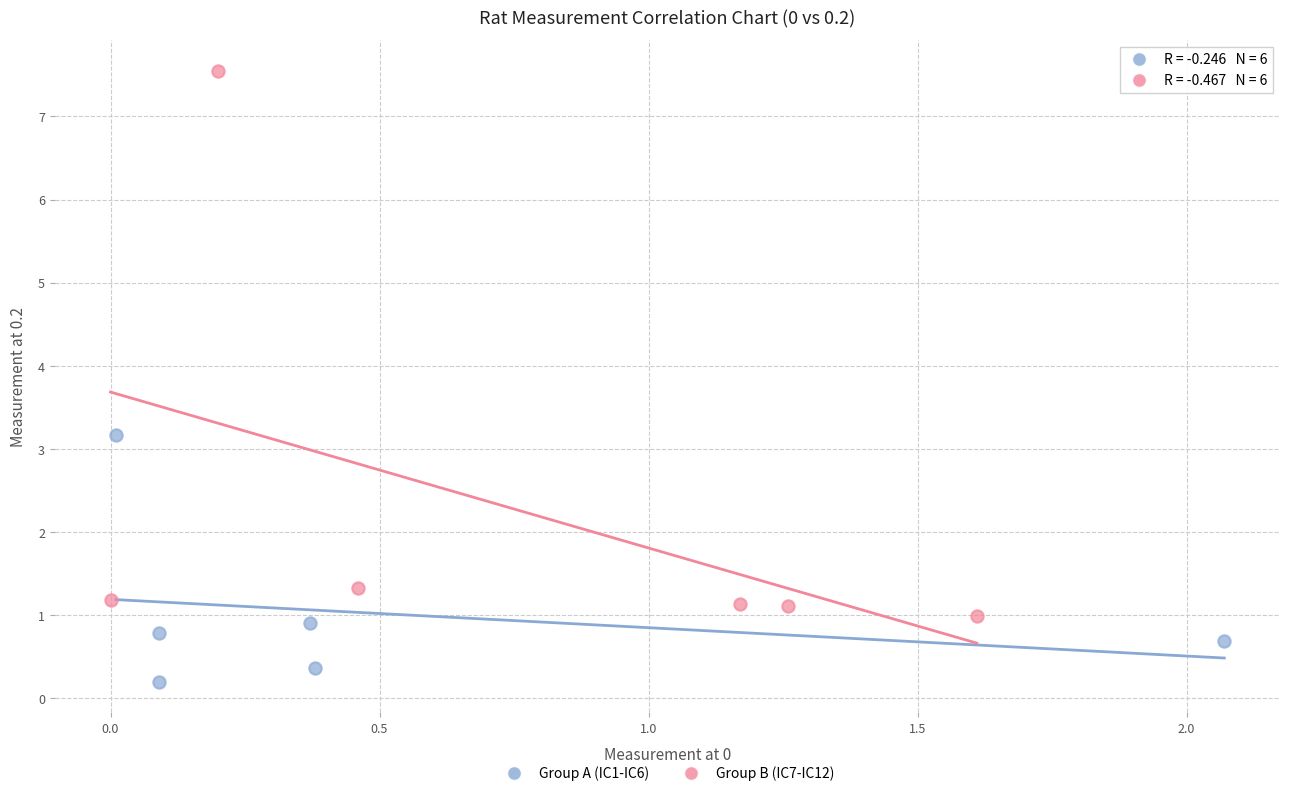

Which series contains the lowest Y value?

Group A (IC1-IC6)